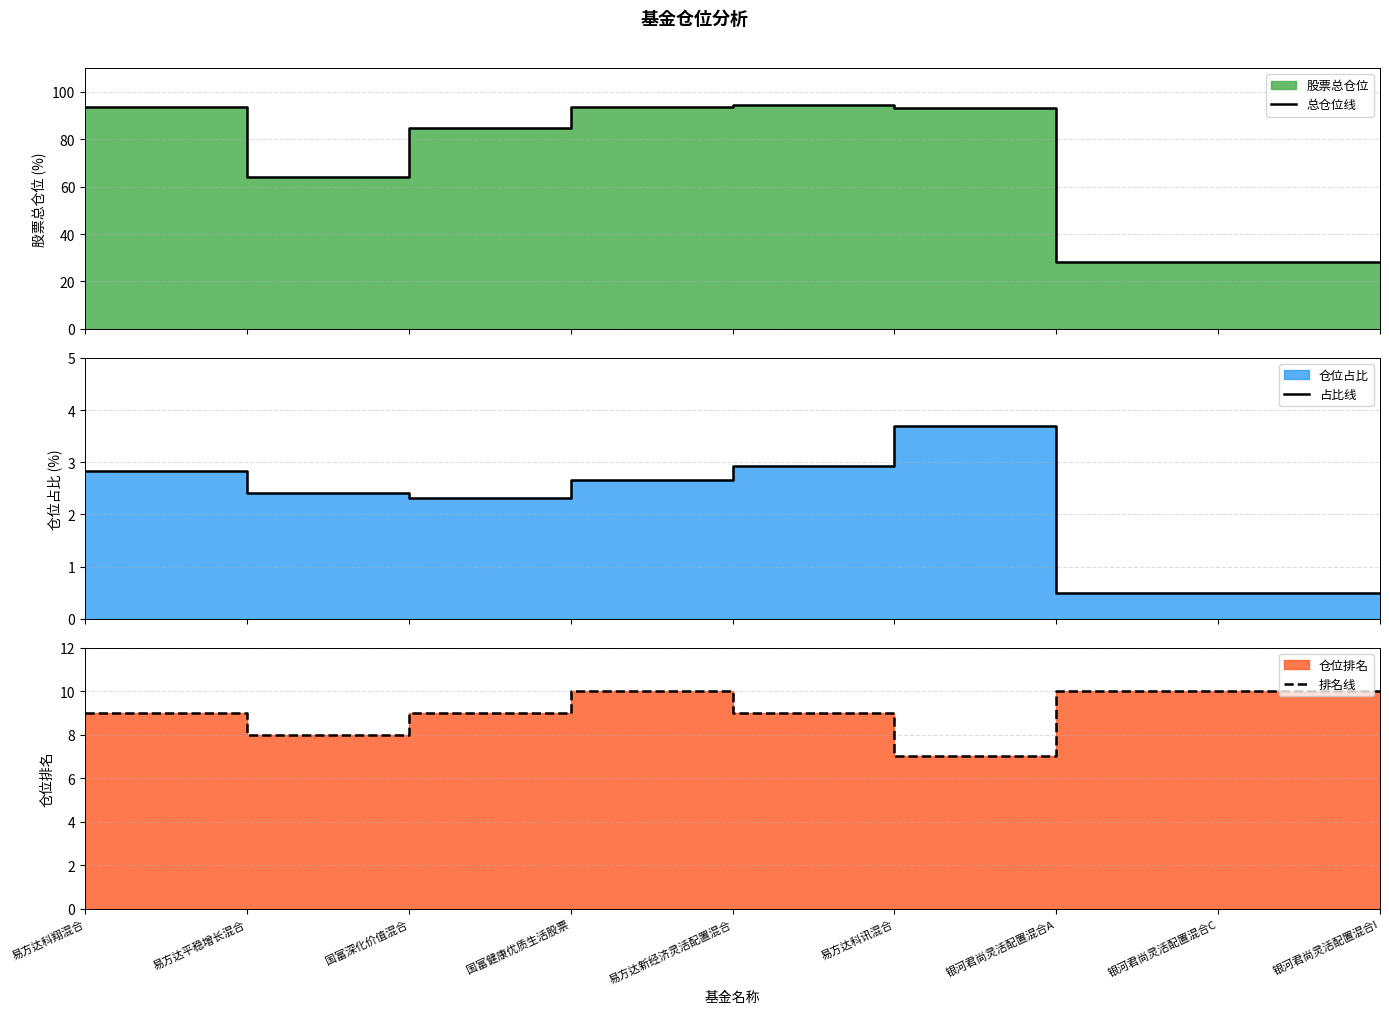

Reading right to left, transcribe all the data shown in this chart.

总仓位线: 28.4	28.4	28.4	93.0	94.3	93.5	84.8	63.9	93.4
占比线: 0.5	0.5	0.5	3.7	2.9	2.7	2.3	2.4	2.8
排名线: 10.0	10.0	10.0	7.0	9.0	10.0	9.0	8.0	9.0